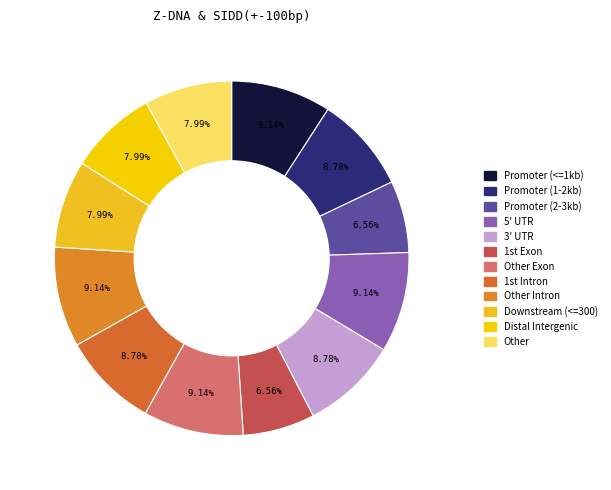

To the nearest percent, what is the average slice percentage?

8%